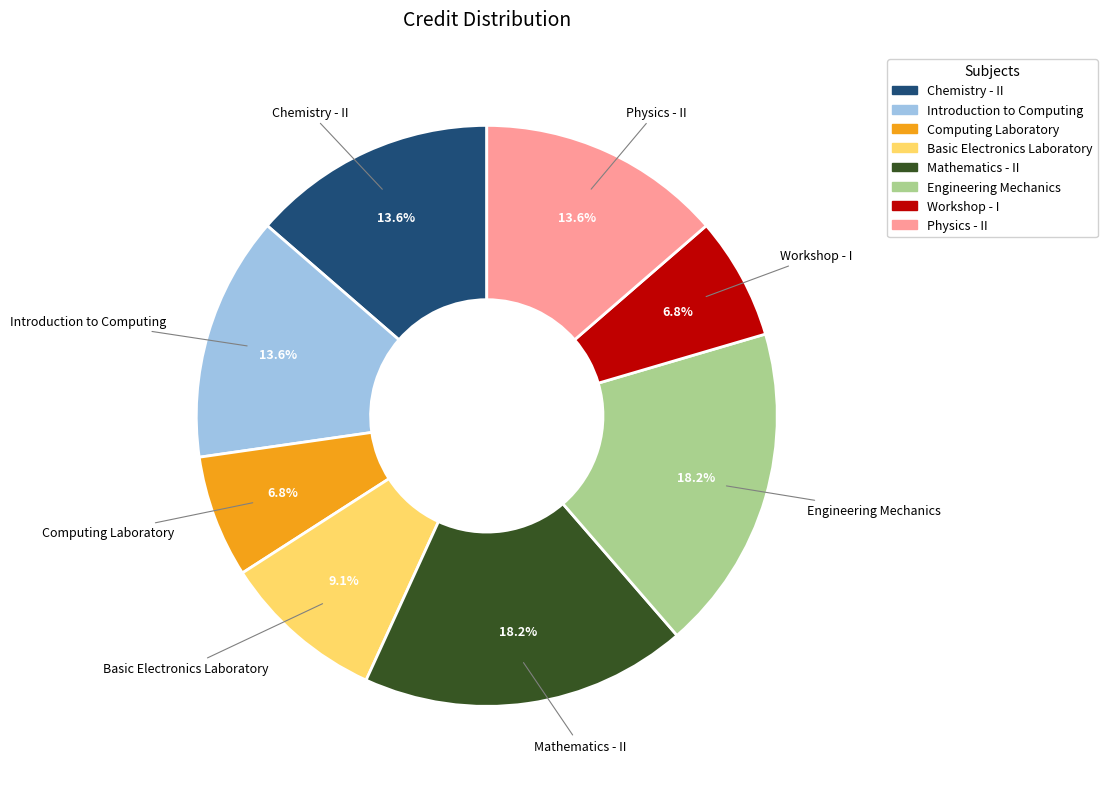

What is the ratio of the value at Mathematics - II to the value at Basic Electronics Laboratory?

2.0